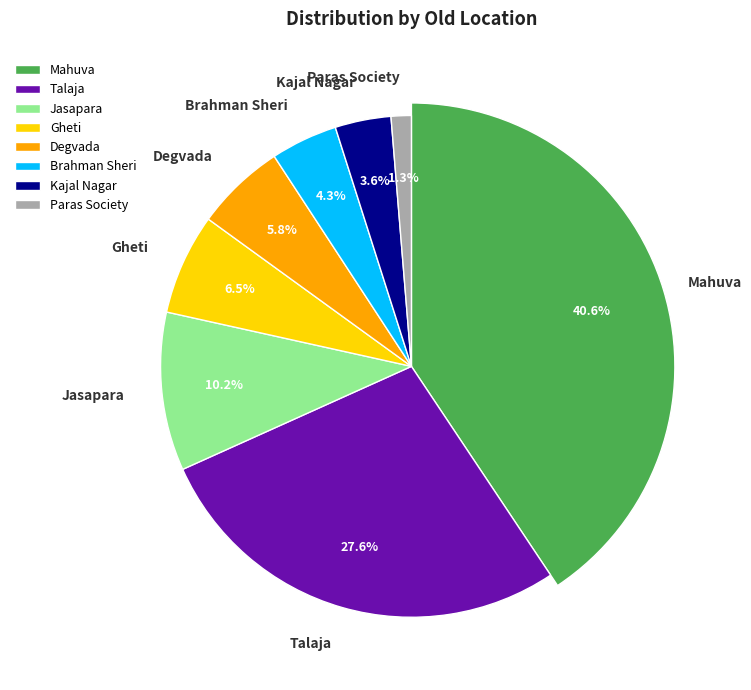

To the nearest percent, what is the average slice percentage?

12%